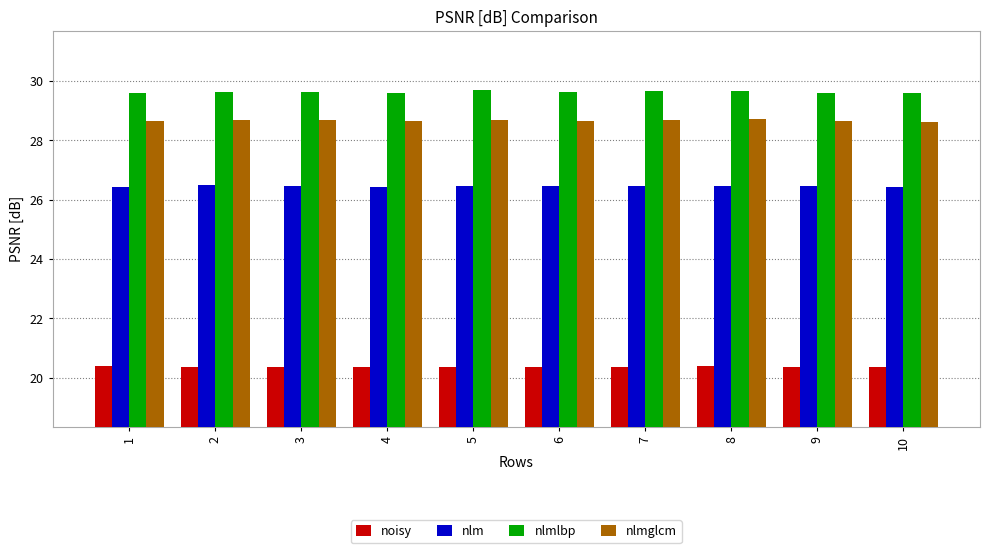

What is the average value of the nlmglcm series?

28.7